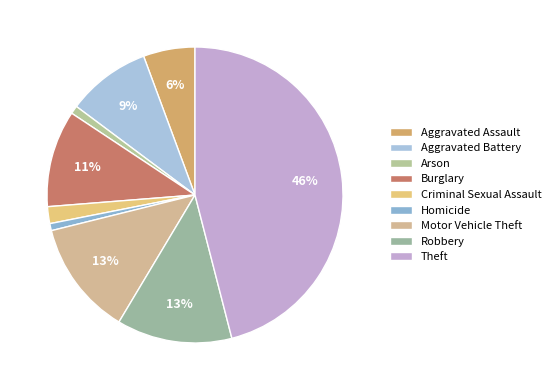

Rank the categories by value from lowest to highest.

Homicide, Arson, Criminal Sexual Assault, Aggravated Assault, Aggravated Battery, Burglary, Motor Vehicle Theft, Robbery, Theft